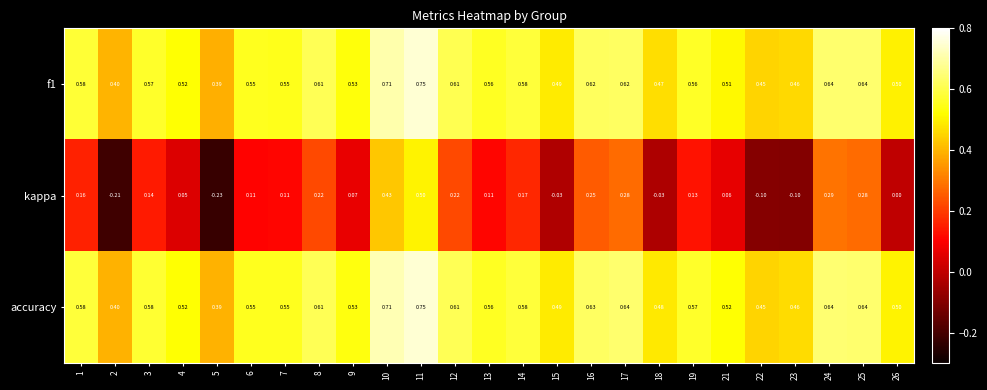

Which series has the largest range (max minus min)?

kappa